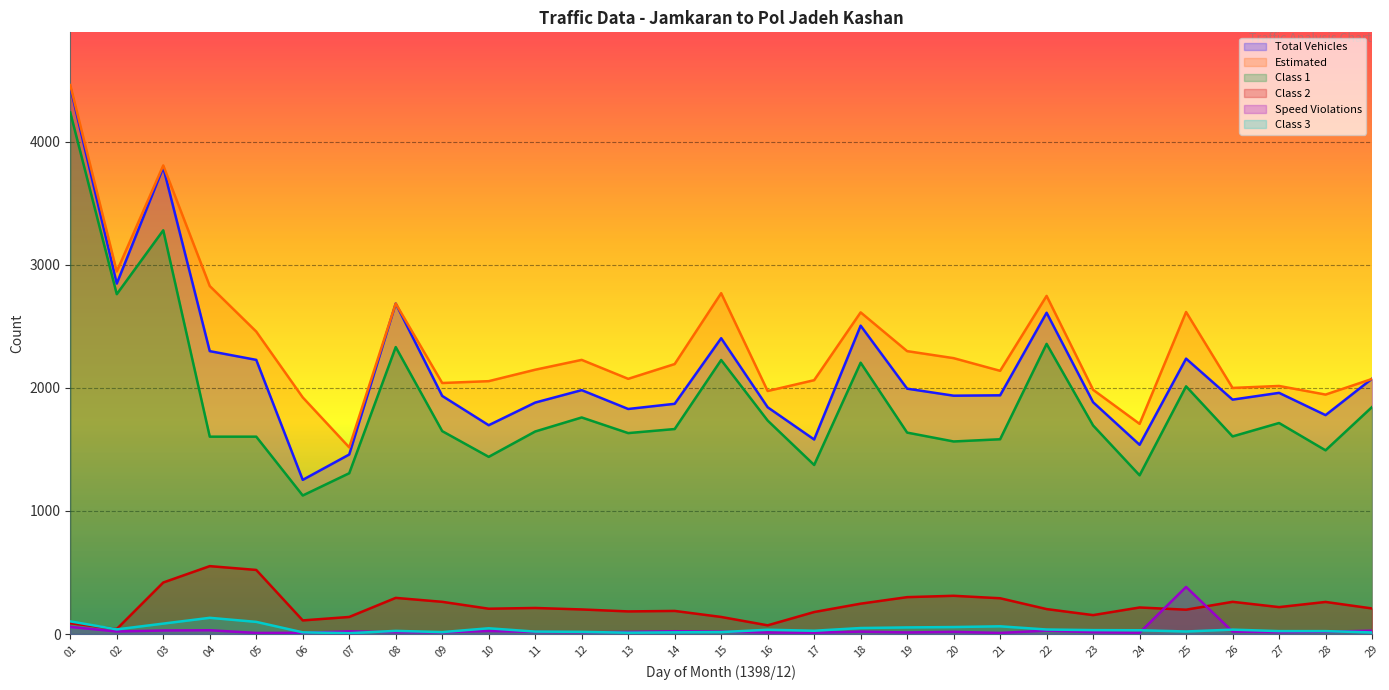

At which category does total_vehicles reach its first local peak?

03